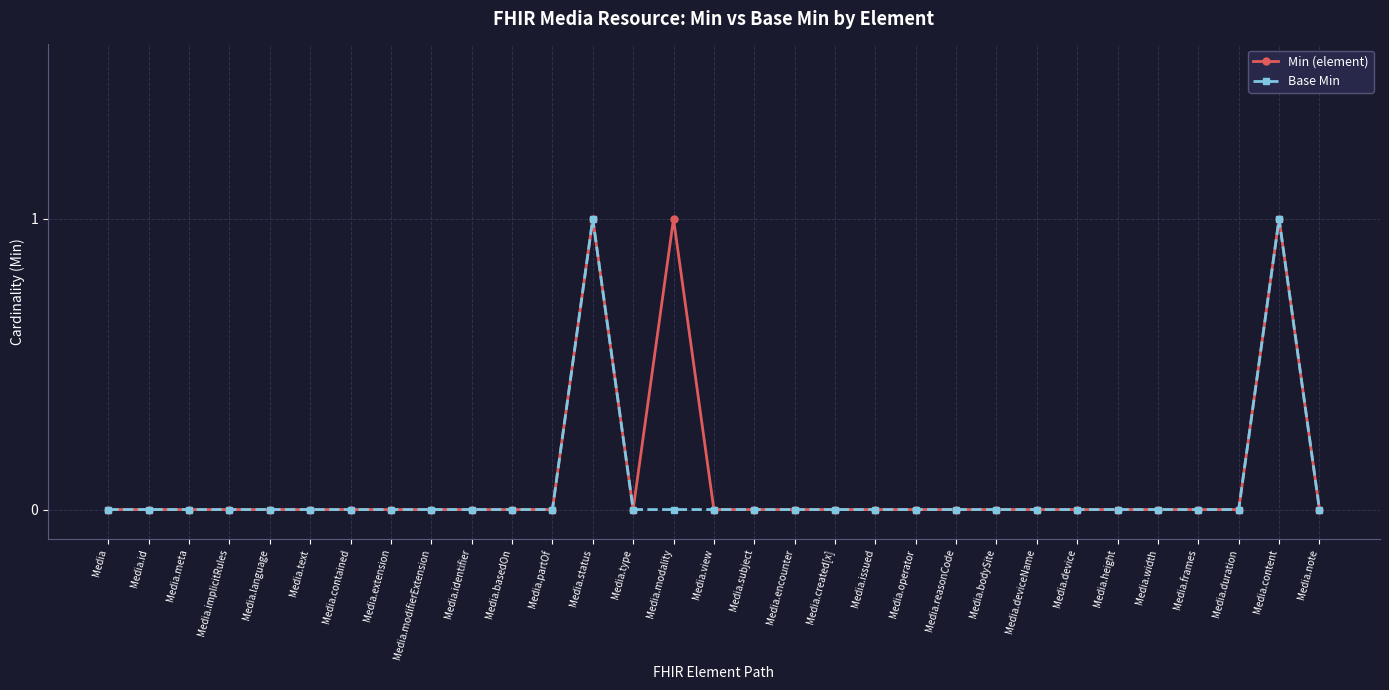

The value of Min (element) at Media.partOf is -1. True or false?

False